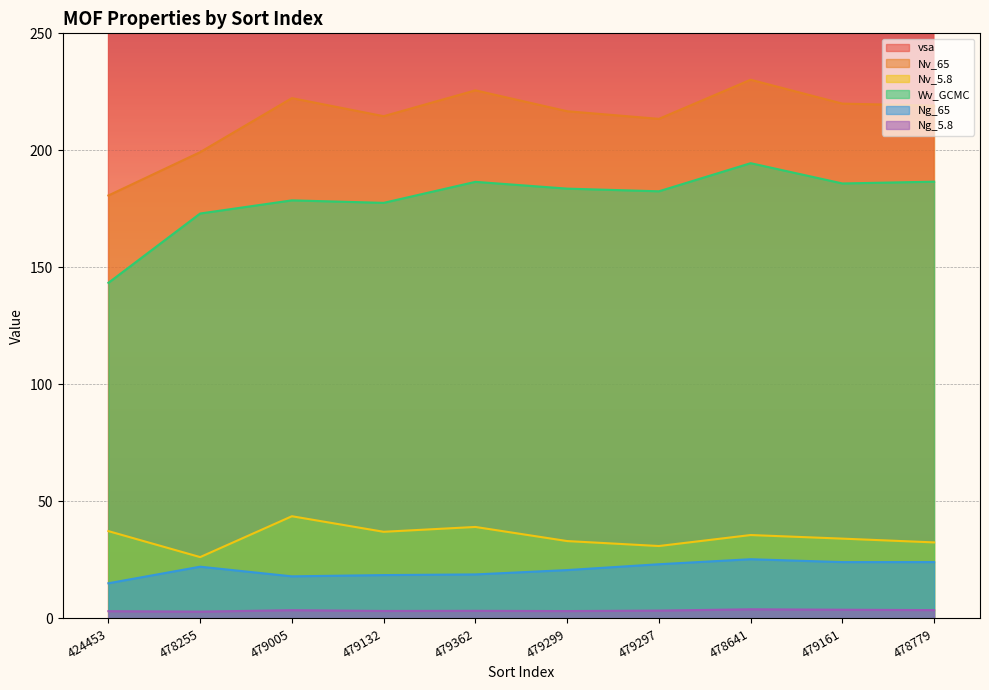

Reading right to left, extract all data points from this chart.

vsa: 1936.1	2003.7	2004.3	1959.9	1939.2	1921.6	1956.7	1985.0	1843.3	1985.7
Nv_65: 219.1	220.0	230.2	213.5	216.7	225.6	214.6	222.3	199.2	180.7
Nv_5.8: 32.5	34.1	35.6	31.0	33.1	39.1	37.0	43.7	26.2	37.3
Wv_GCMC: 186.6	185.9	194.5	182.5	183.7	186.6	177.6	178.6	173.0	143.4
Ng_65: 24.1	24.1	25.3	23.2	20.7	18.8	18.5	18.0	22.1	15.0
Ng_5.8: 3.6	3.7	3.9	3.4	3.2	3.3	3.2	3.5	2.9	3.1